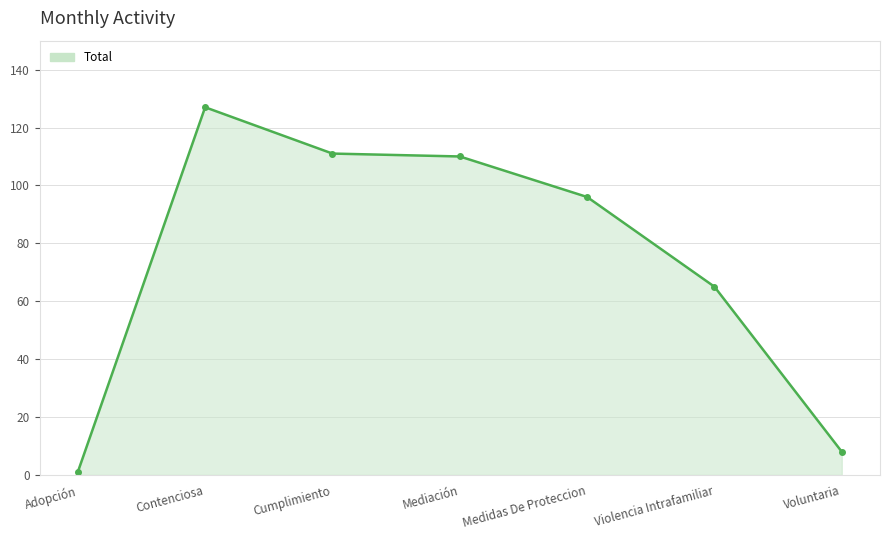

Where is the data nearest to the value 64?

Violencia Intrafamiliar